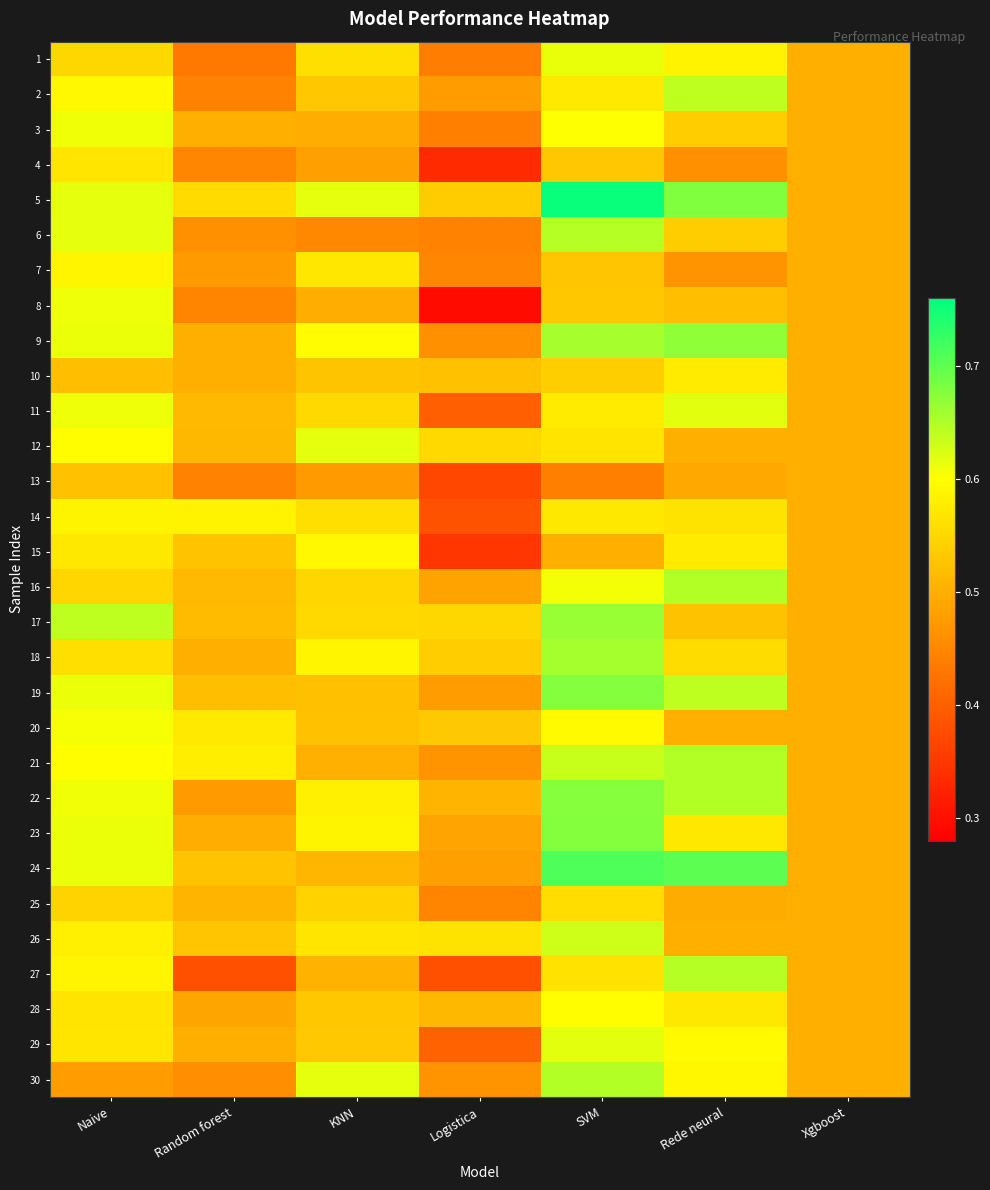

Between Random forest and Xgboost, which is larger?

Xgboost